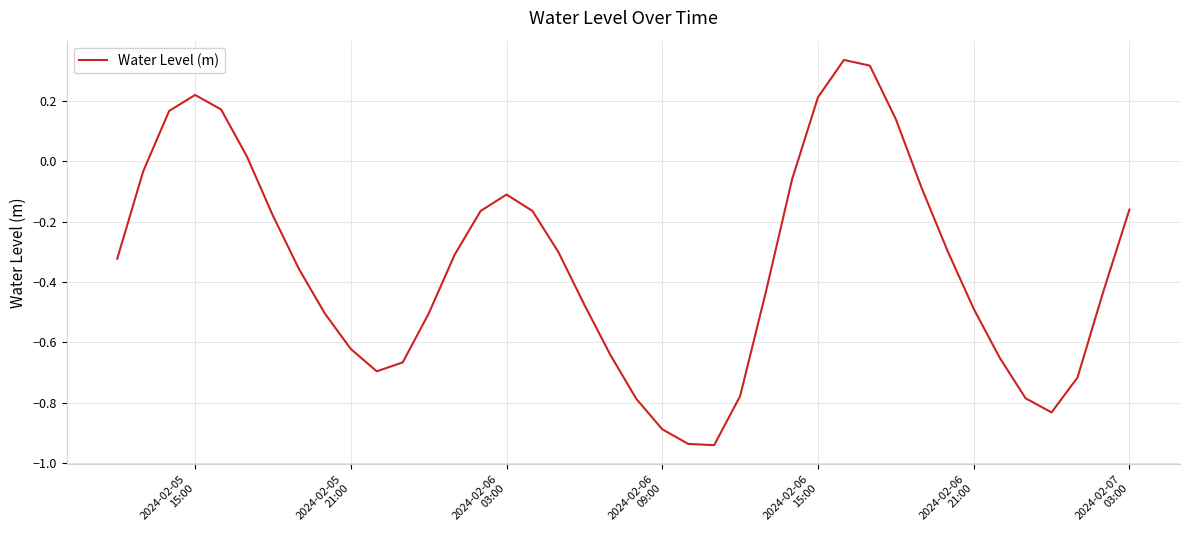

What is the difference between the maximum and minimum values?

1.3